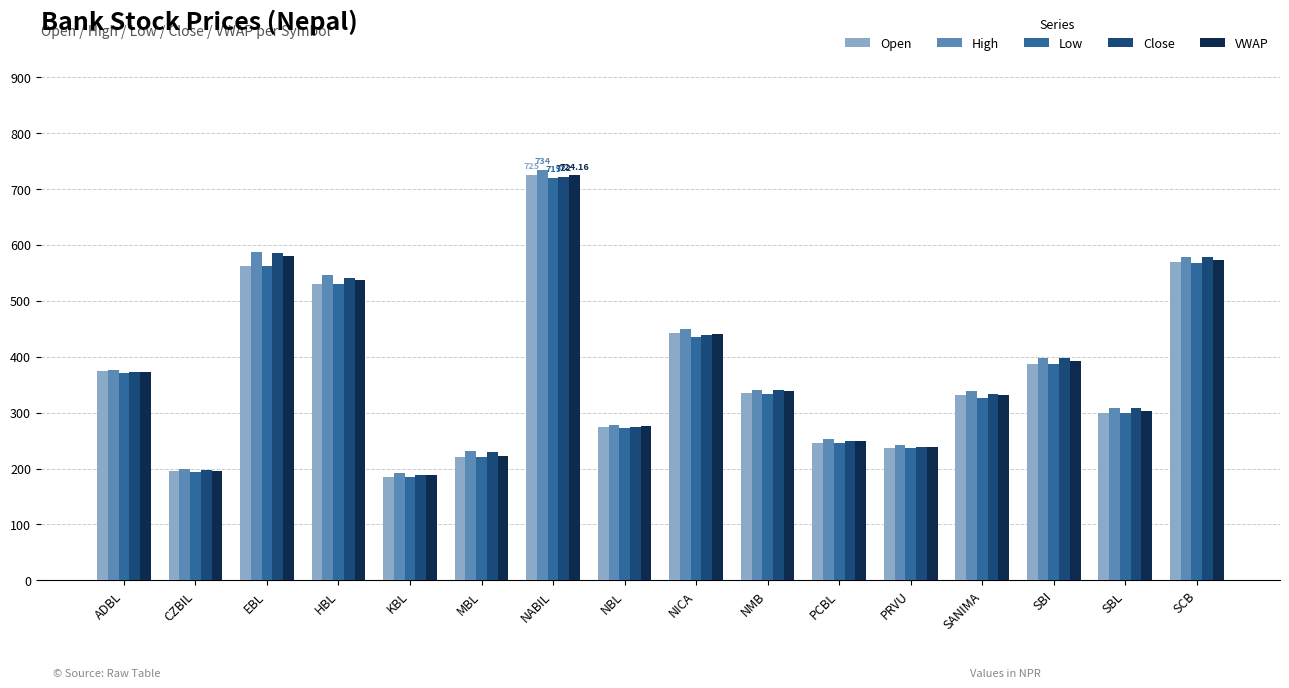

At which label does Open reach its peak?

NABIL